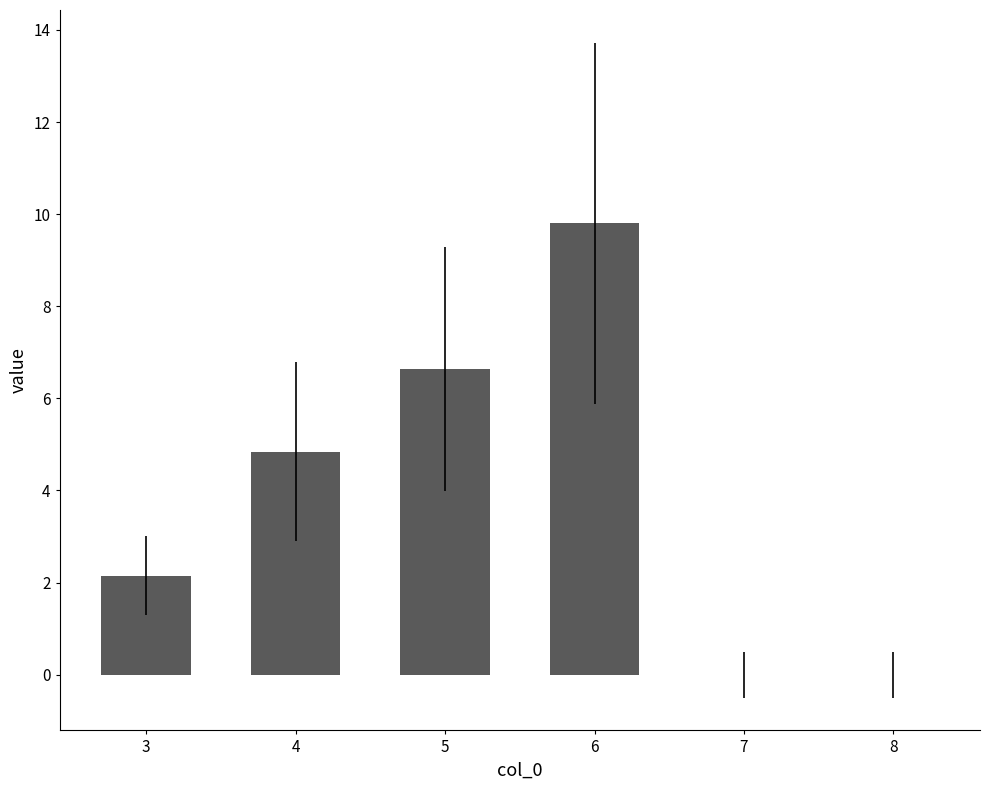

Is it true that the value at 3 is 3.7?

False